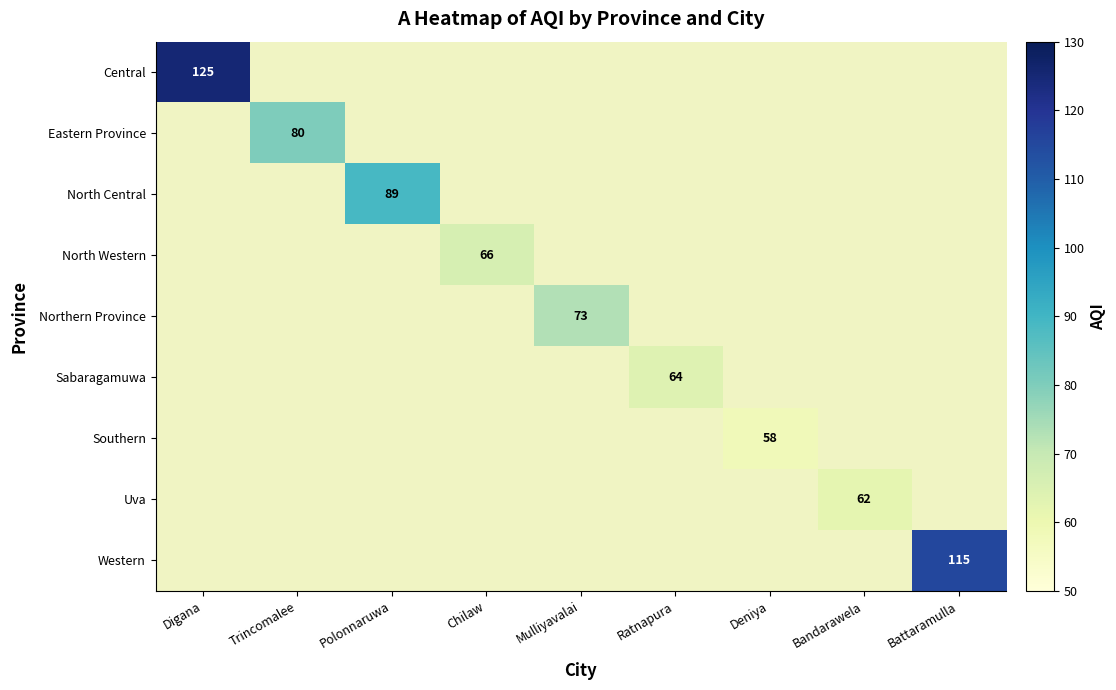

What is the approximate value of Western at Battaramulla?

115.0